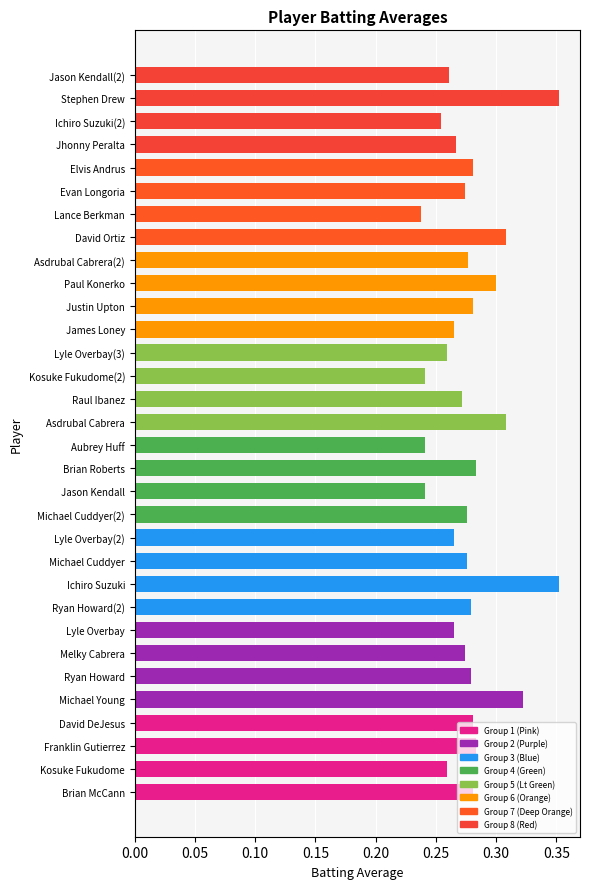

Count the number of categories in the chart.

32